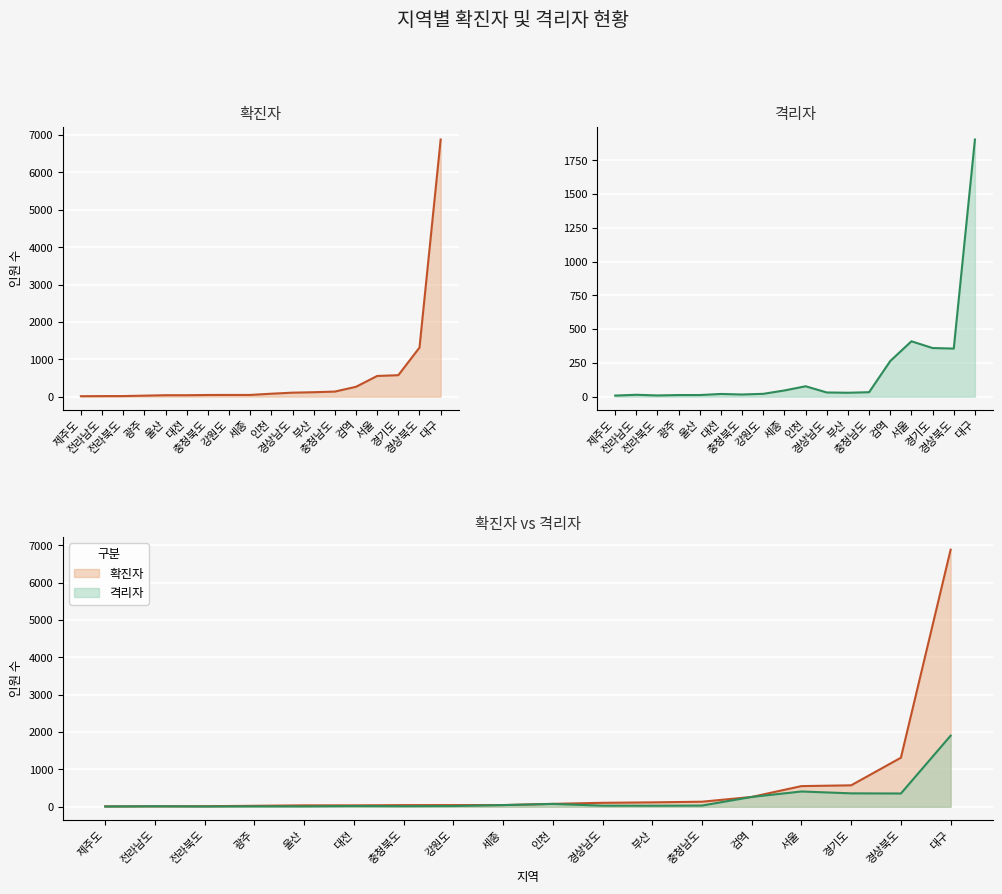

How many values in the 확진자 series are below 79?

9